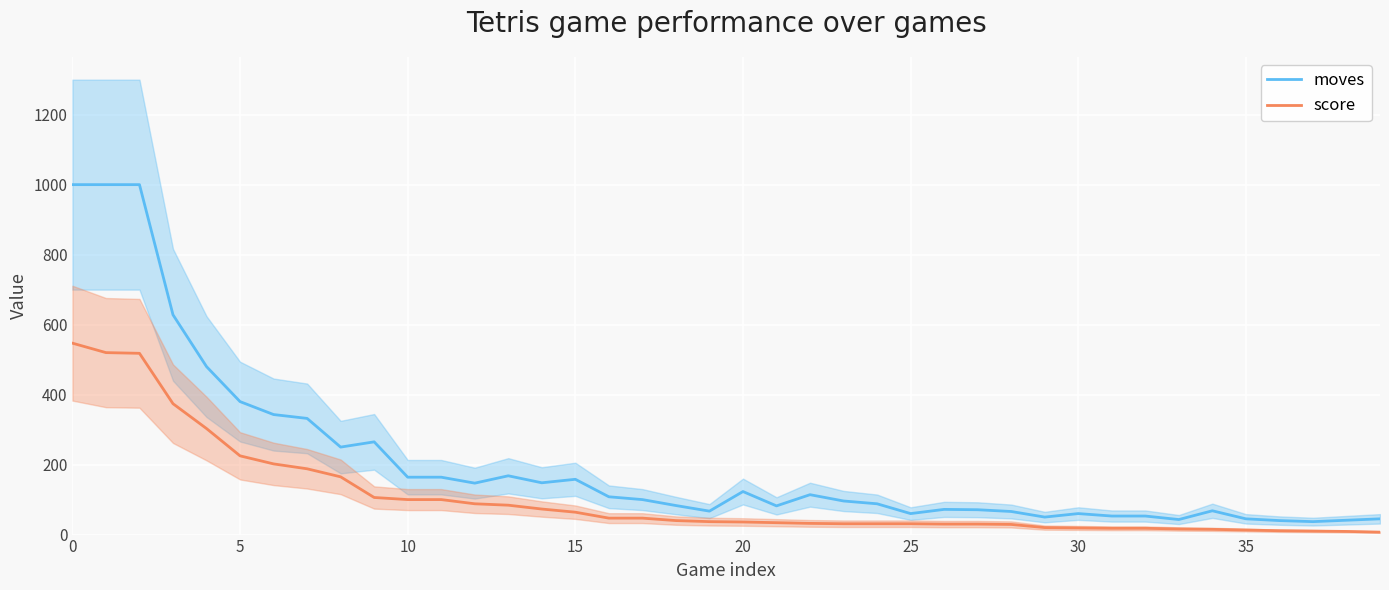

In moves, how many points are lower than both neighbors (excluding endpoints)?

9